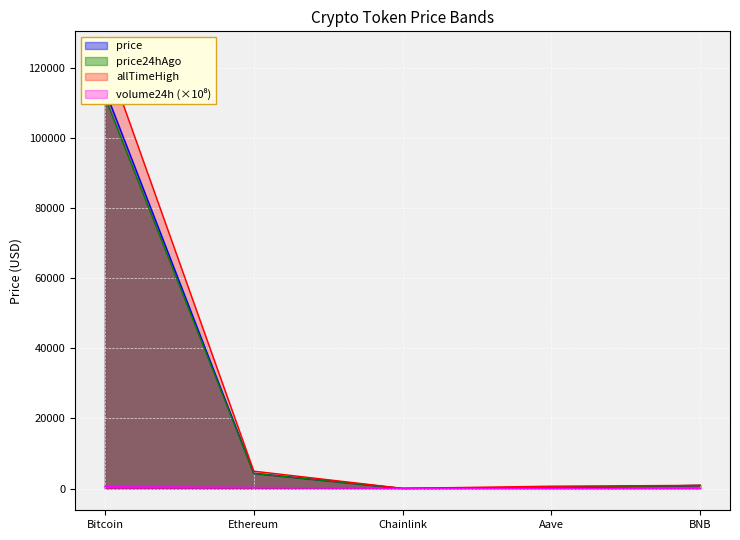

What is the greatest value displayed?

124128.0